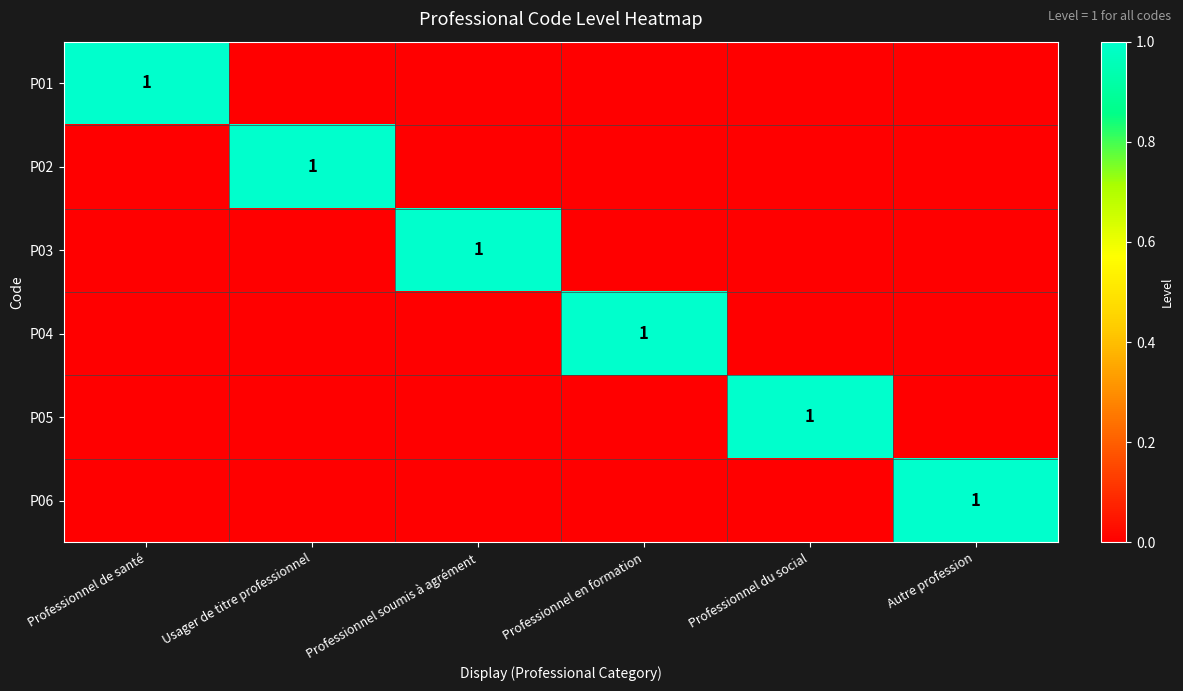

True or false: P04 has a value of 1 at Professionnel en formation.

True